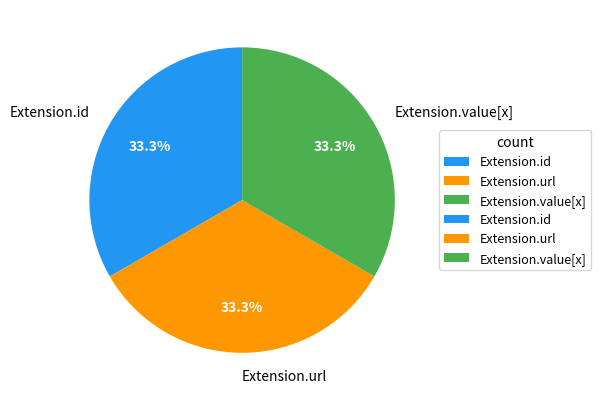

To the nearest percent, what is the average slice percentage?

33%